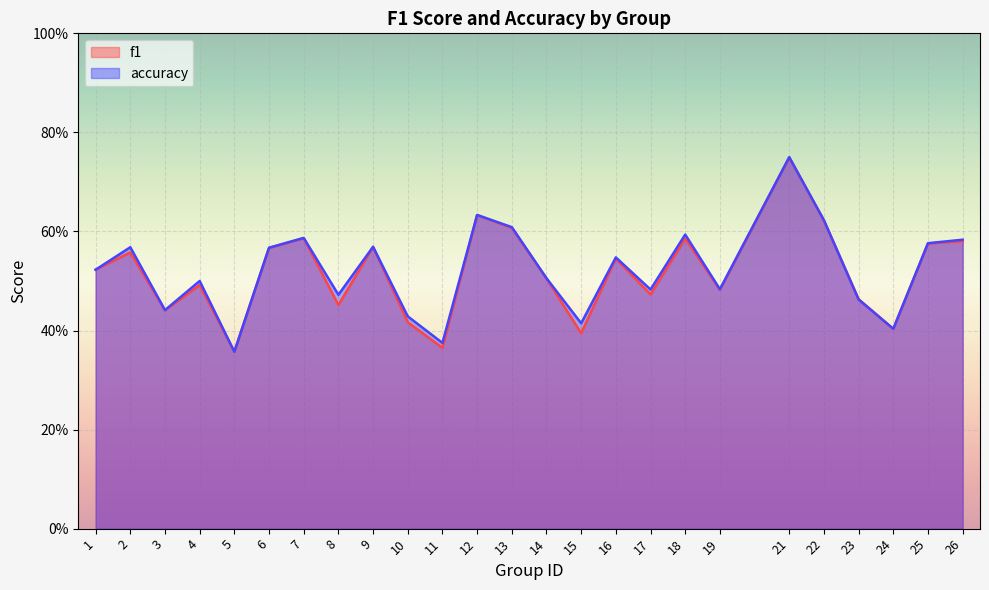

How many intersections are there between accuracy and f1?

3